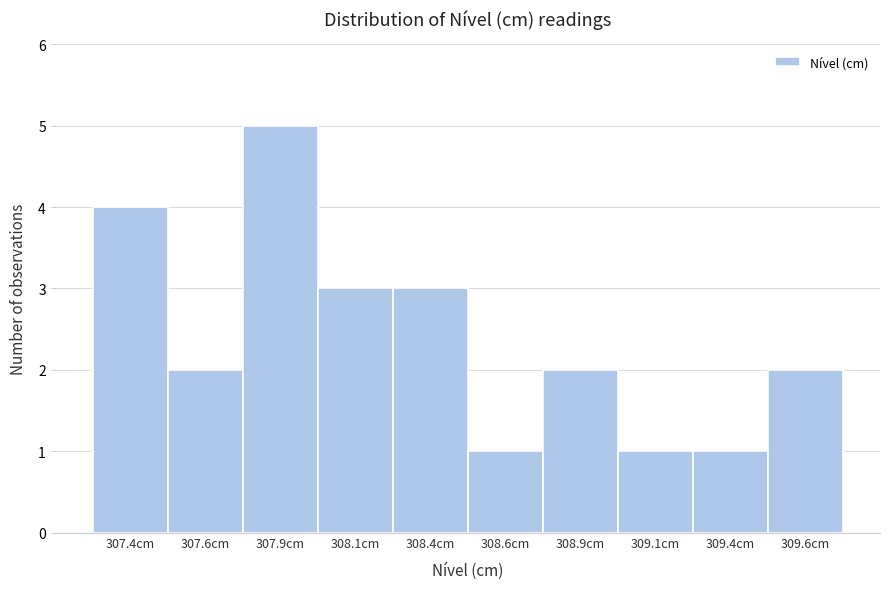

Reading left to right, transcribe all the data shown in this chart.

4	2	5	3	3	1	2	1	1	2